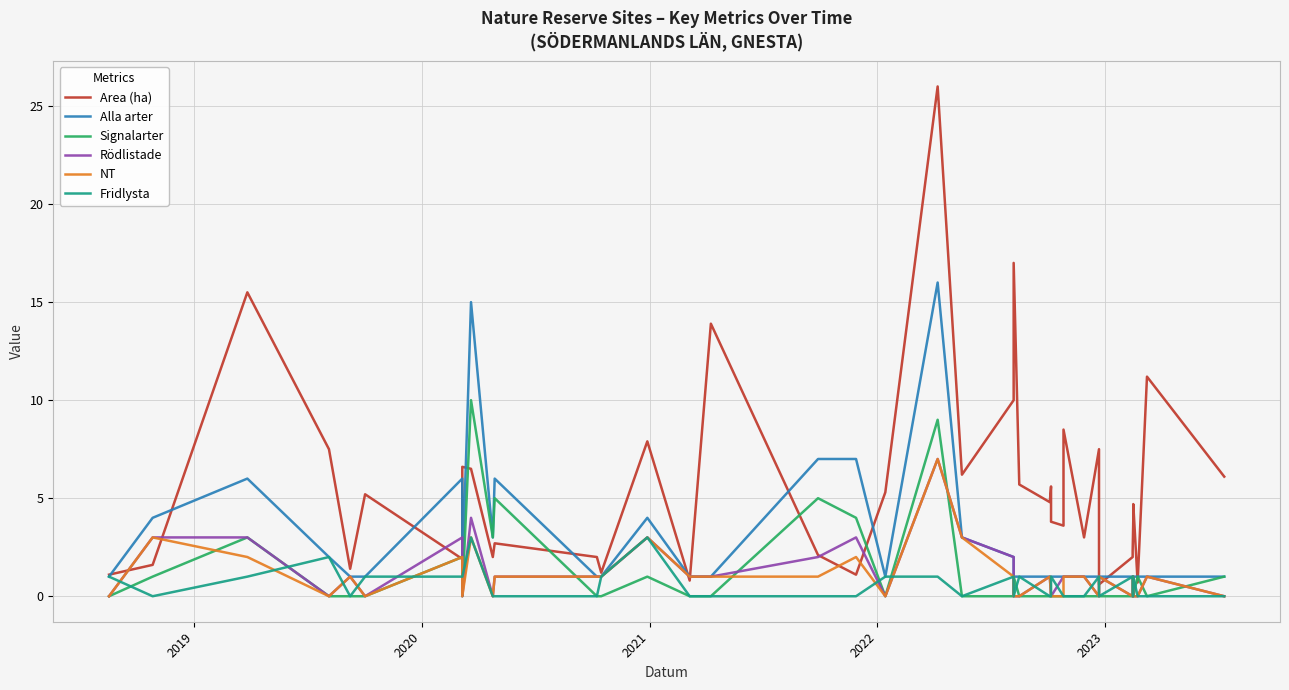

Which series ends up on top after the final intersection of NT and Fridlysta?

Fridlysta